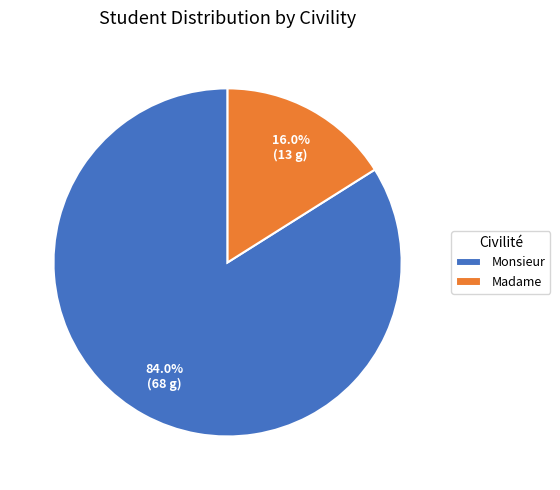

Rank the categories by value from lowest to highest.

Madame, Monsieur